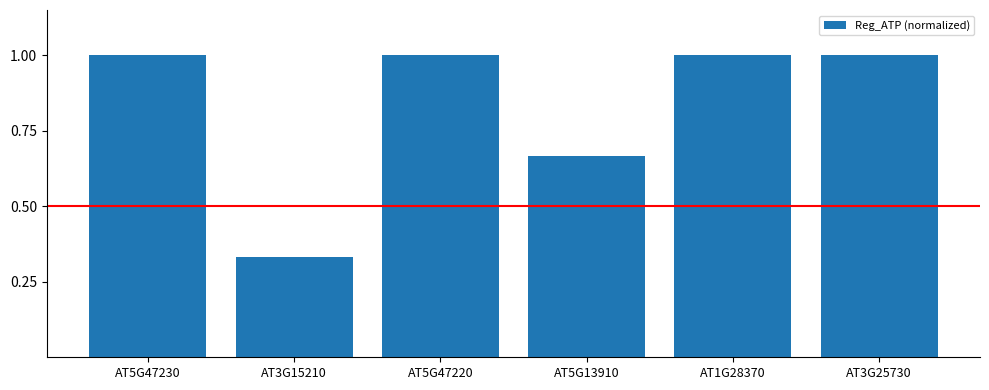

What is the label of the 4th bar from the right?

AT5G47220